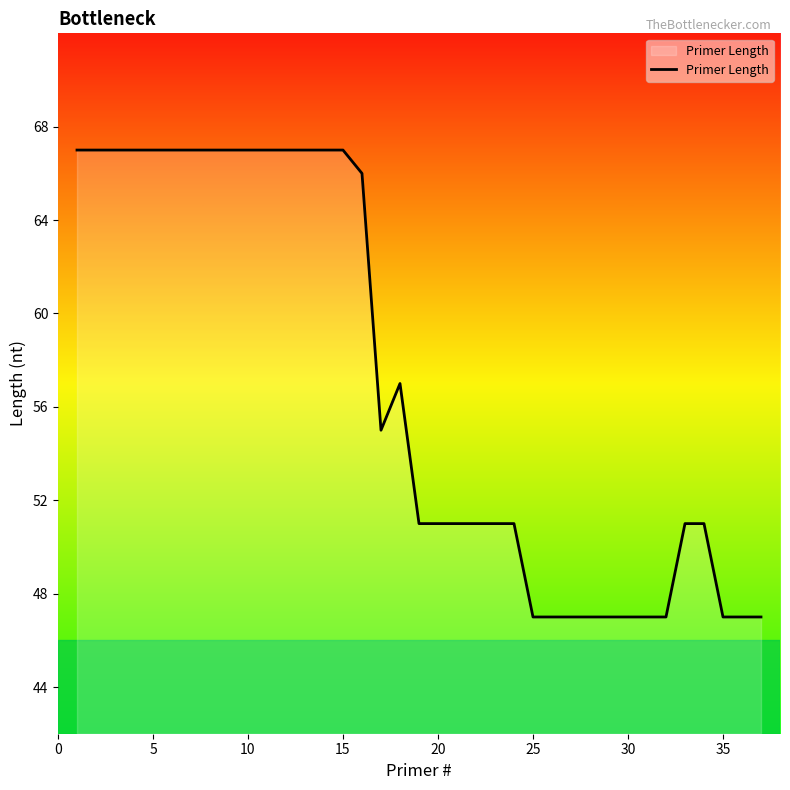

What is the difference between the maximum and minimum values?

20